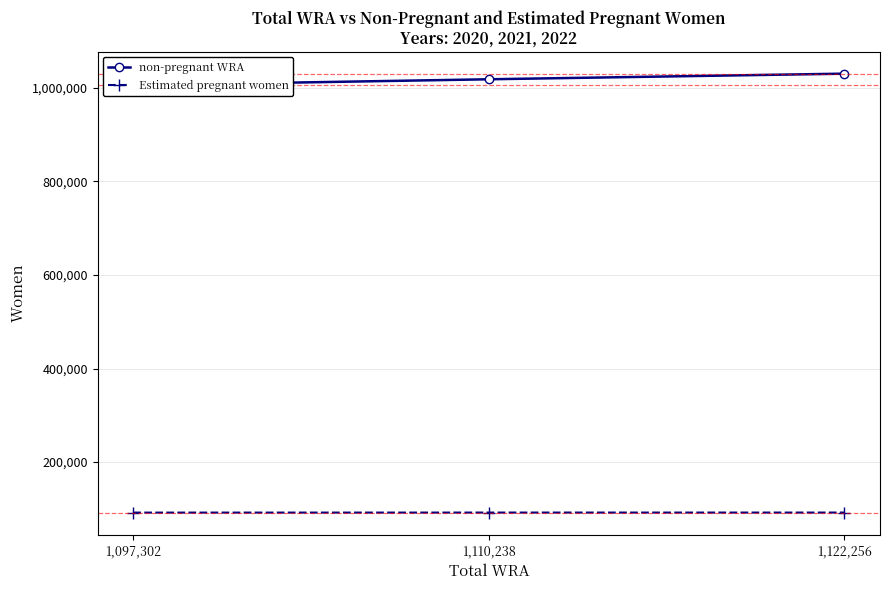

List the labels in order of non-pregnant WRA value, smallest first.

1,097,302, 1,110,238, 1,122,256